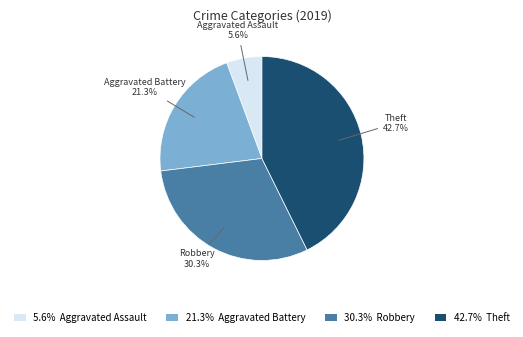

Which category has the smallest portion of the pie?

5.6% Aggravated Assault